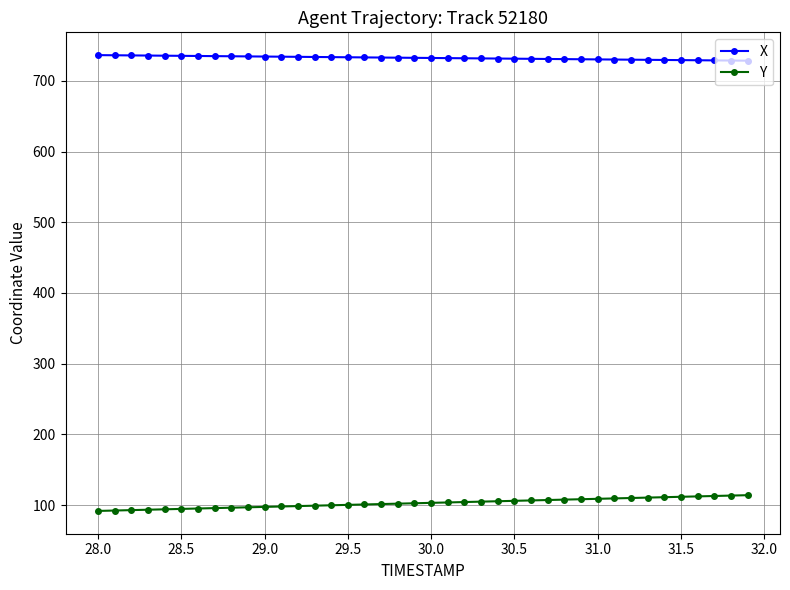

What is the average value of the Y series?

103.0